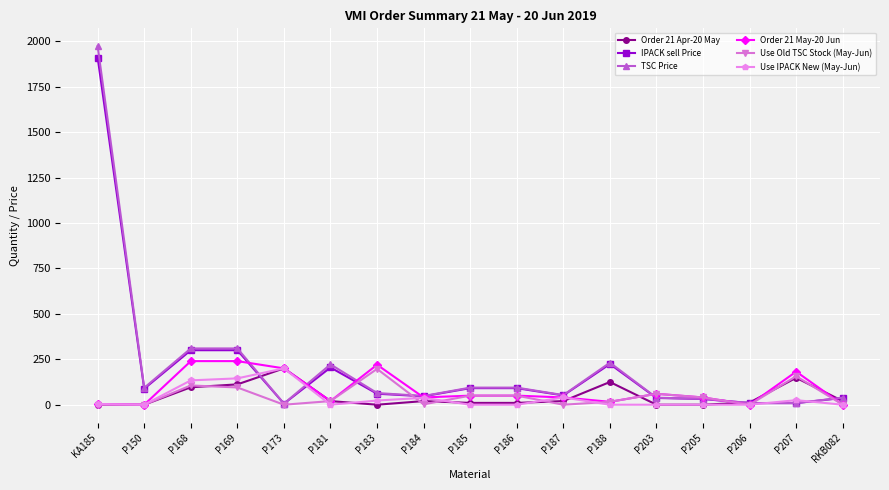

How many data points in Use IPACK New (May-Jun) are above 0?

8